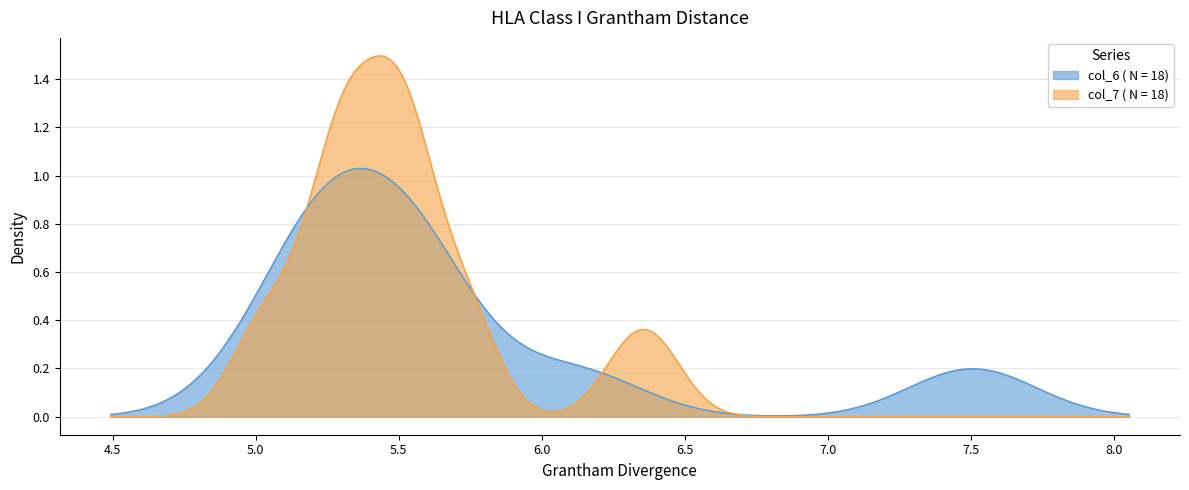

Which series has the largest range (max minus min)?

col_7 ( N = 18)